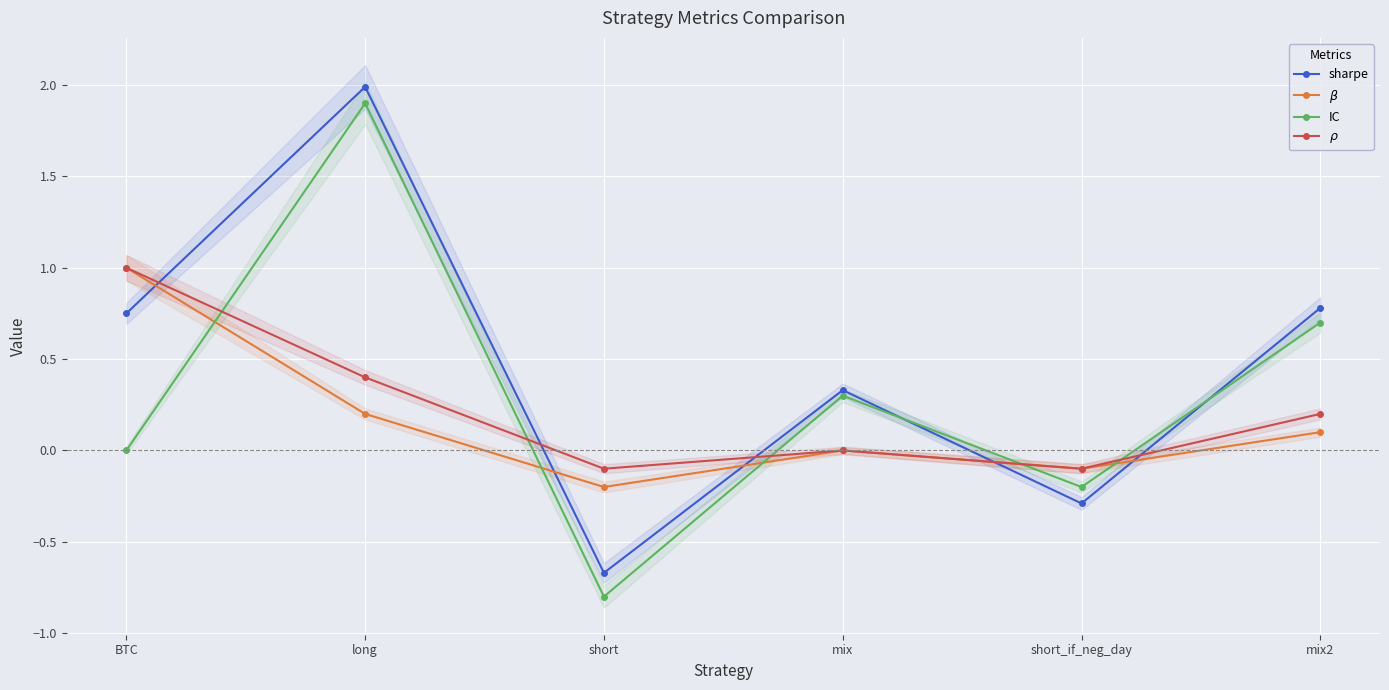

What is the approximate value of sharpe at mix?

0.3